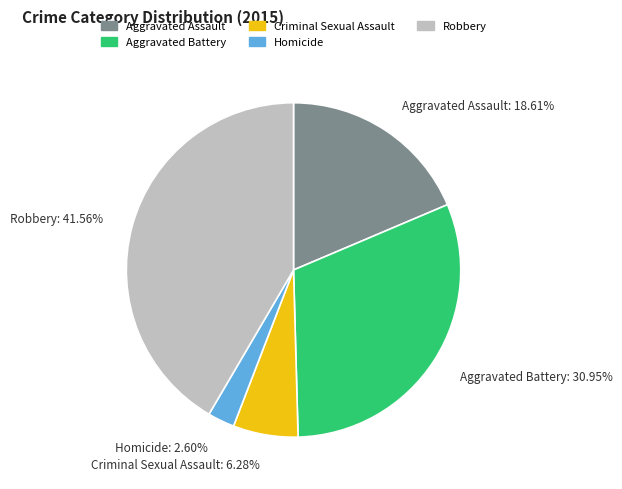

To the nearest percent, what is the difference between the Aggravated Battery and Robbery slice percentages?

11%